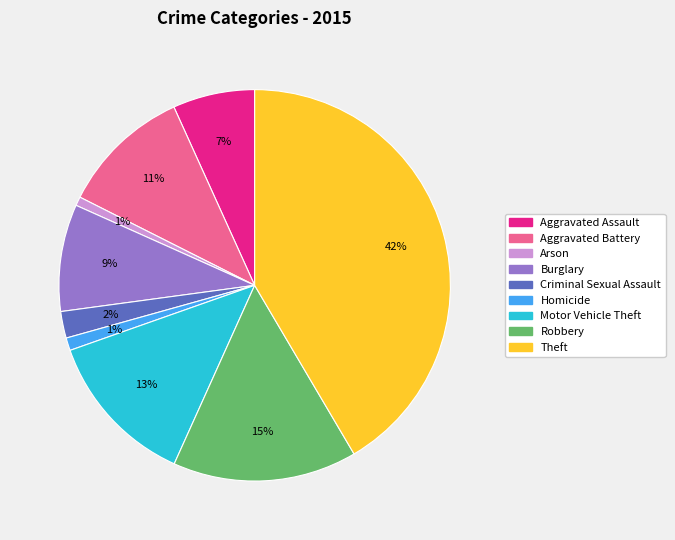

Does Aggravated Assault account for over 50% of the chart?

No